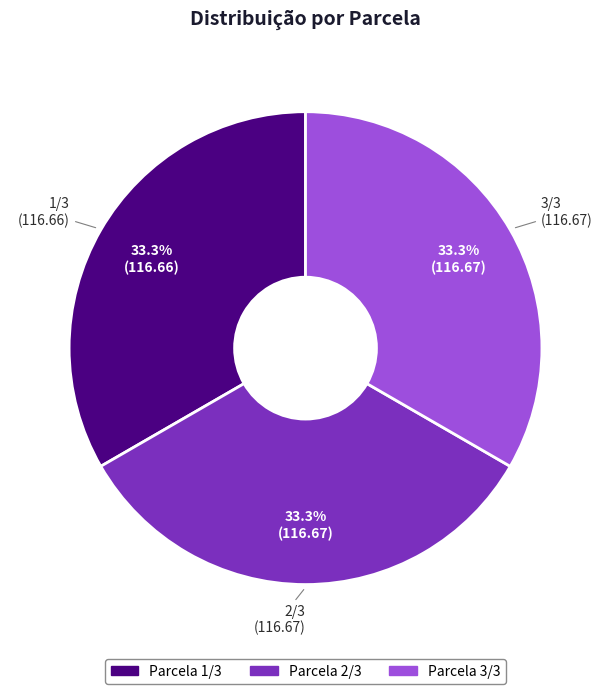

Is there a majority slice in this chart?

No